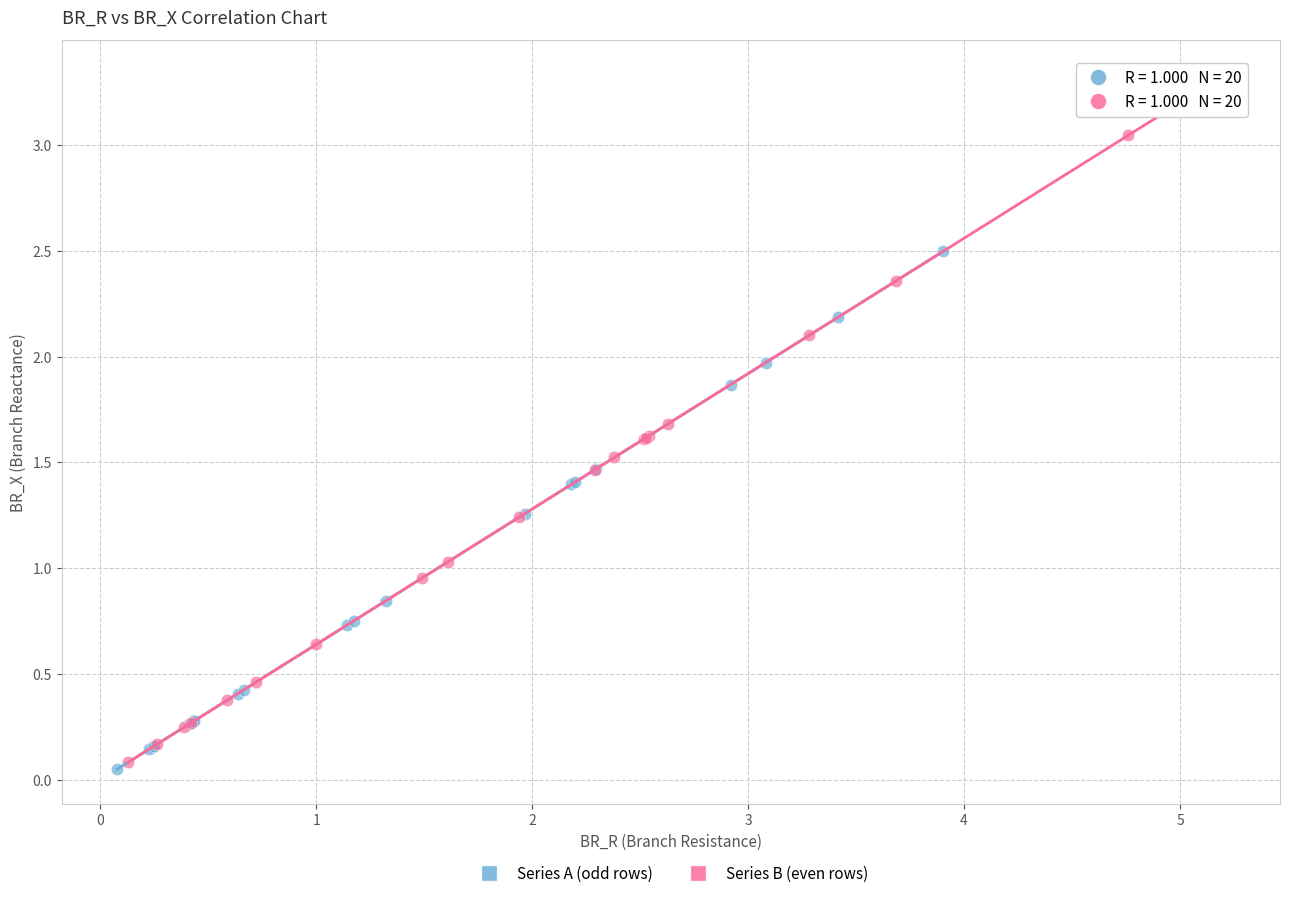

Which series contains the highest Y value?

Series B (even rows)